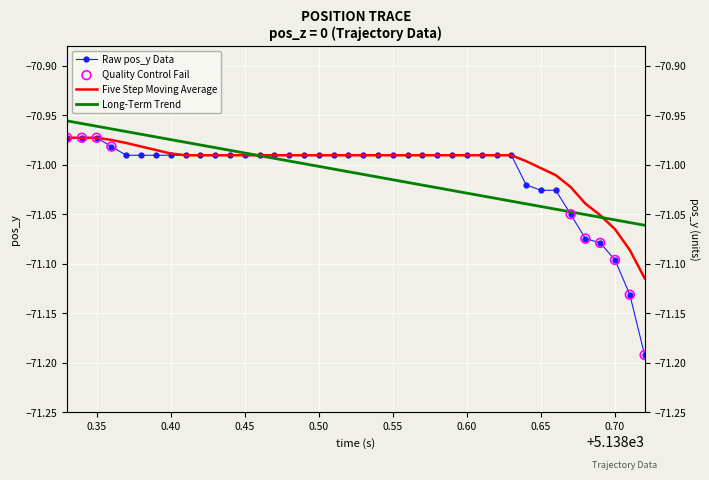

Which series reaches the minimum Y coordinate?

pos_y